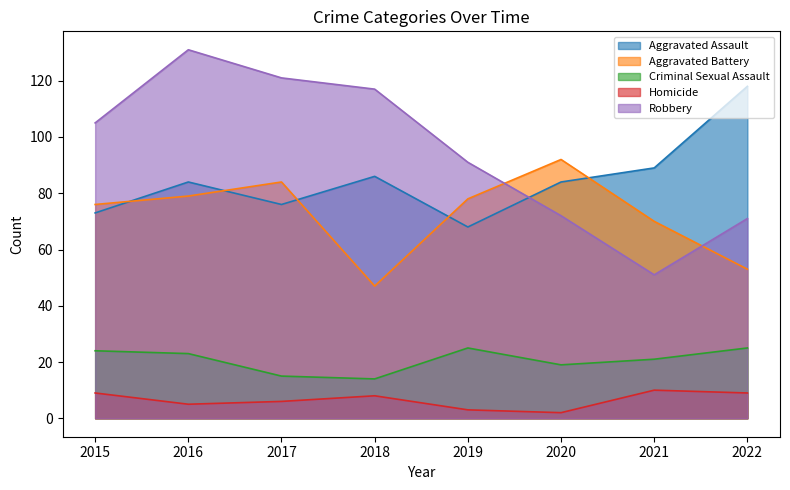

The Robbery series shows 121 at 2017. True or false?

True